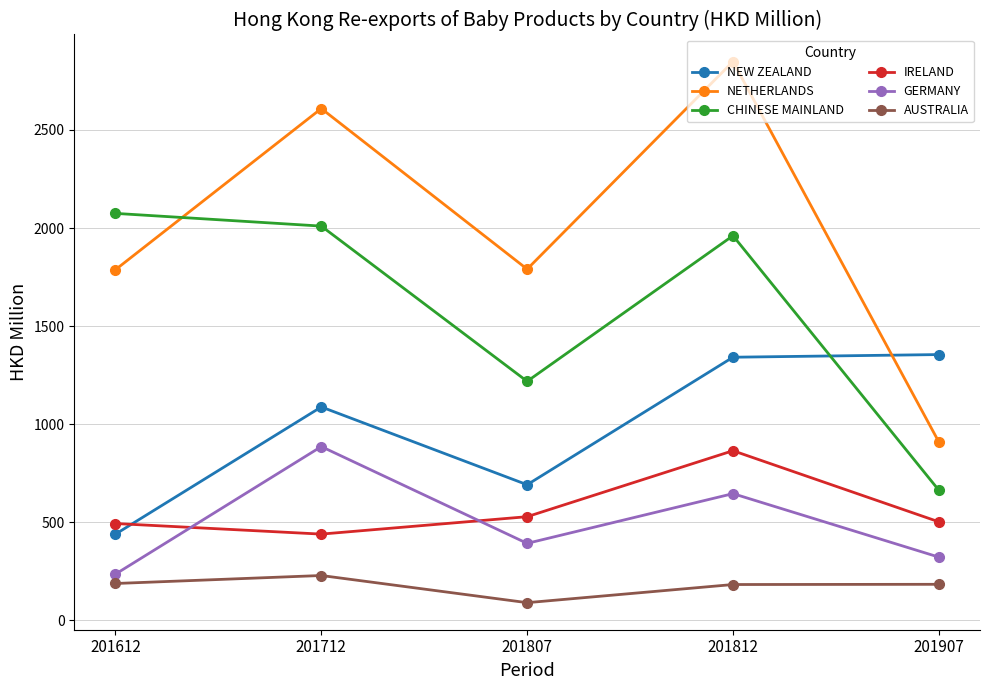

At 201612, list the series in order from largest to smallest.

CHINESE MAINLAND, NETHERLANDS, IRELAND, NEW ZEALAND, GERMANY, AUSTRALIA